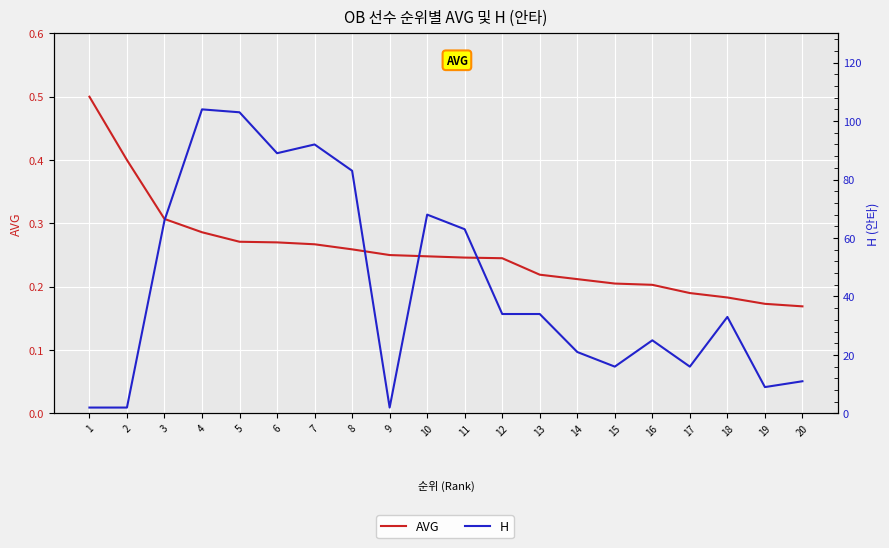

List the series in order of their peak value, highest first.

H, AVG